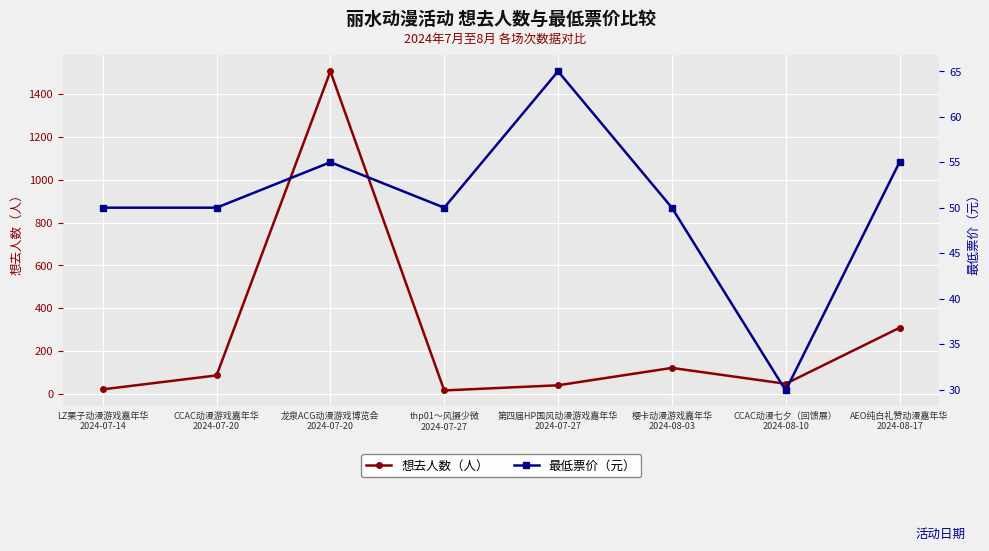

What is the value of the 最低票价（元） point at the 1st from the left?

50.0